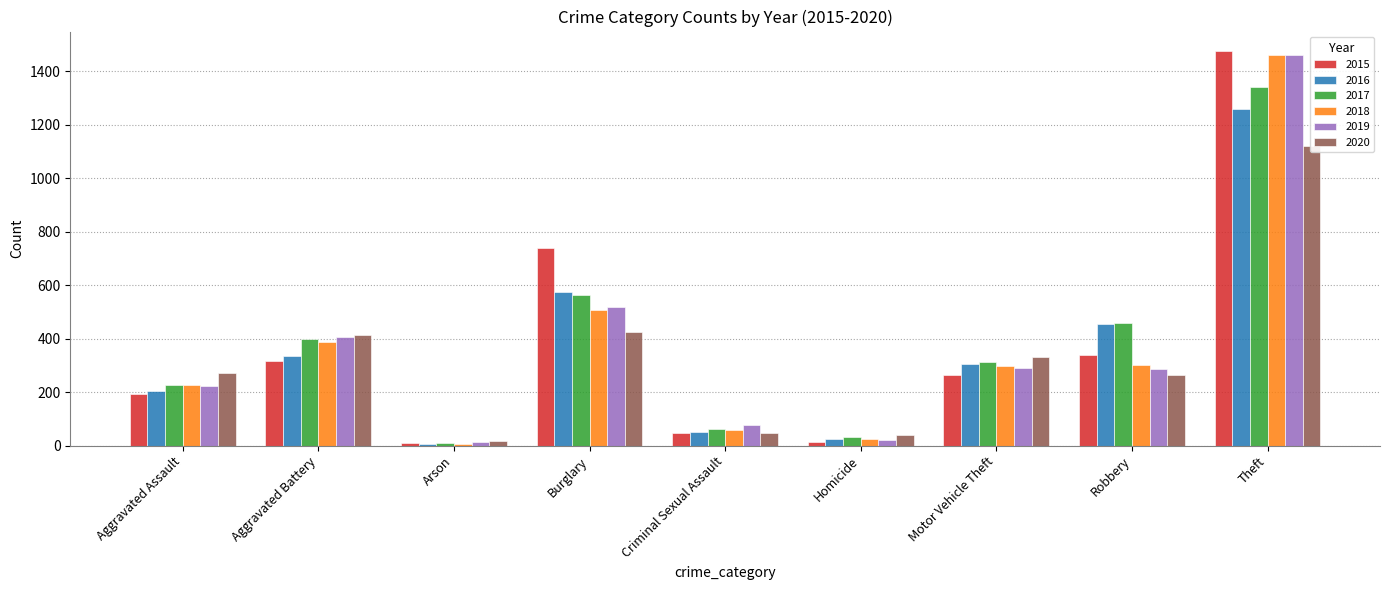

How many data points in 2015 are less than 263?

4